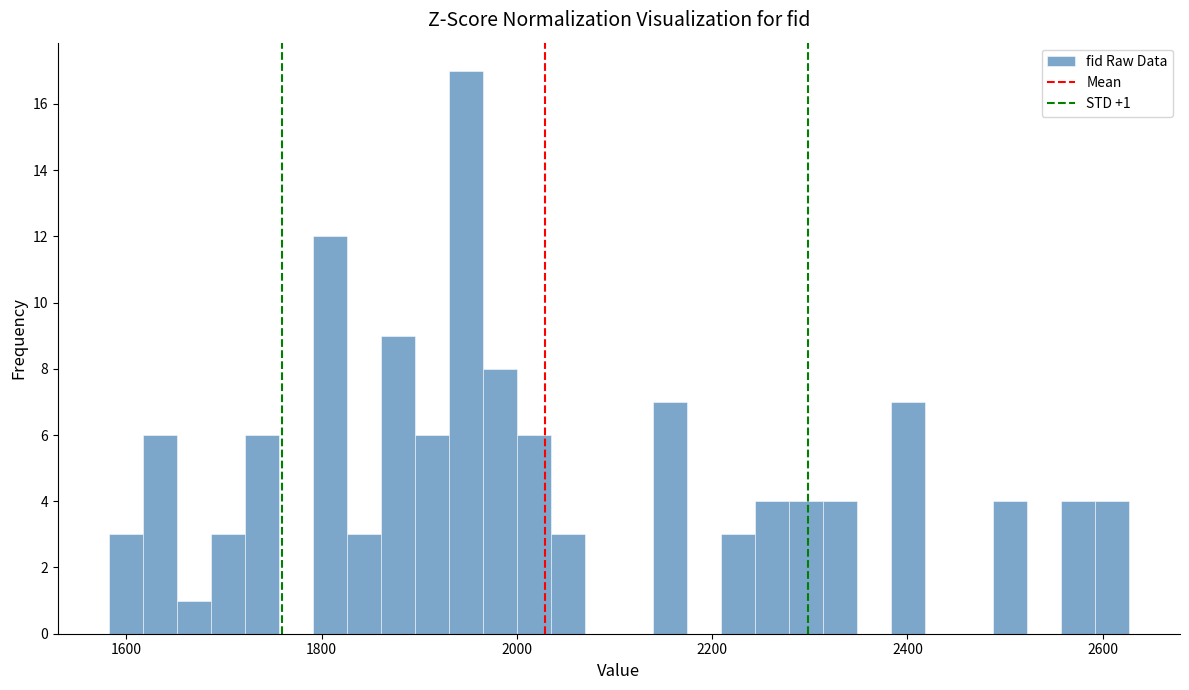

Read against the x-axis, roughly where is the centre of the tallest bar?

1940